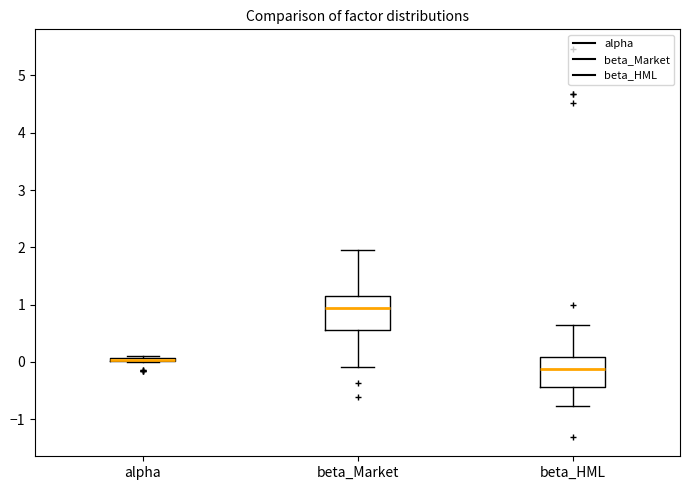

Reading left to right, read every box against the y-axis: the position of its median line, the range the box covers, and the ends of its whiskers. The values are not printed on the chart, so give them approximately, as read against the axis.

alpha: box collapsed to a line at 0.0, whiskers 0.0 to 0.1
beta_Market: median 0.9, box 0.6 to 1.1, whiskers -0.1 to 2.0
beta_HML: median -0.1, box -0.4 to 0.1, whiskers -0.8 to 0.7